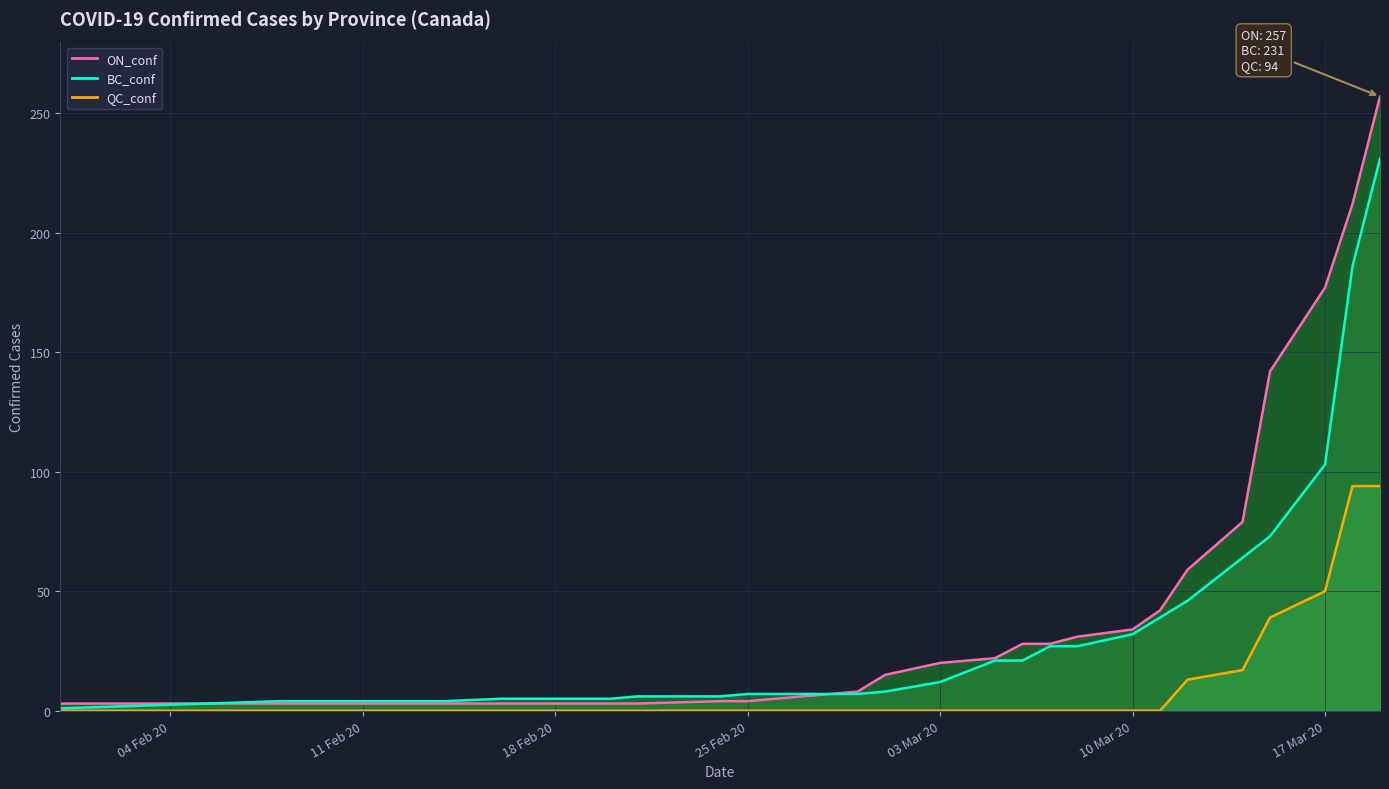

How many data points in QC_conf are above 0?

6